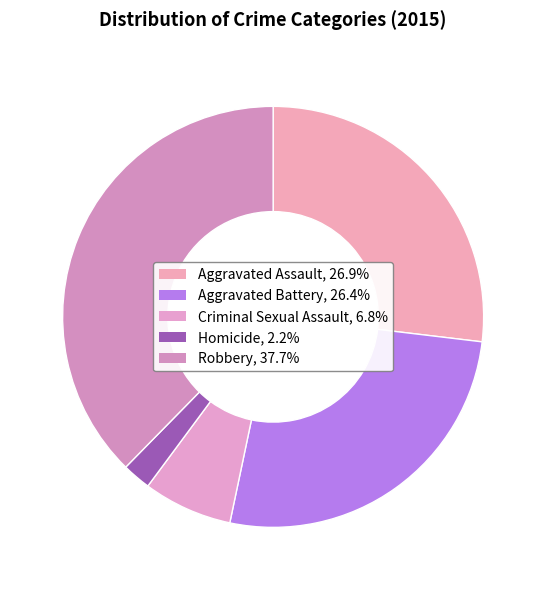

Which category has the biggest portion of the pie?

Robbery